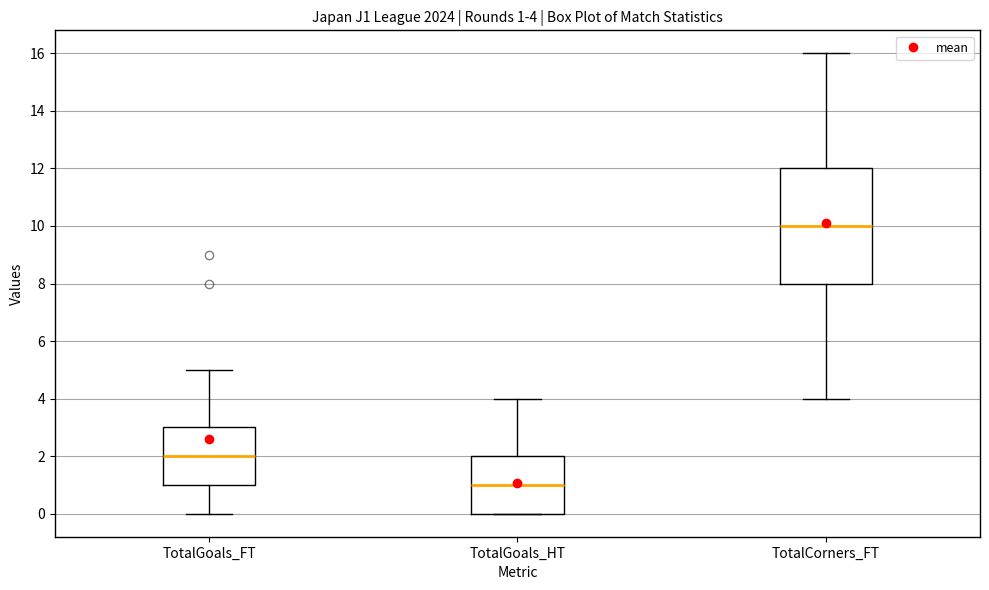

Comparing the boxes themselves (not the whiskers), which one is the tallest?

TotalCorners_FT